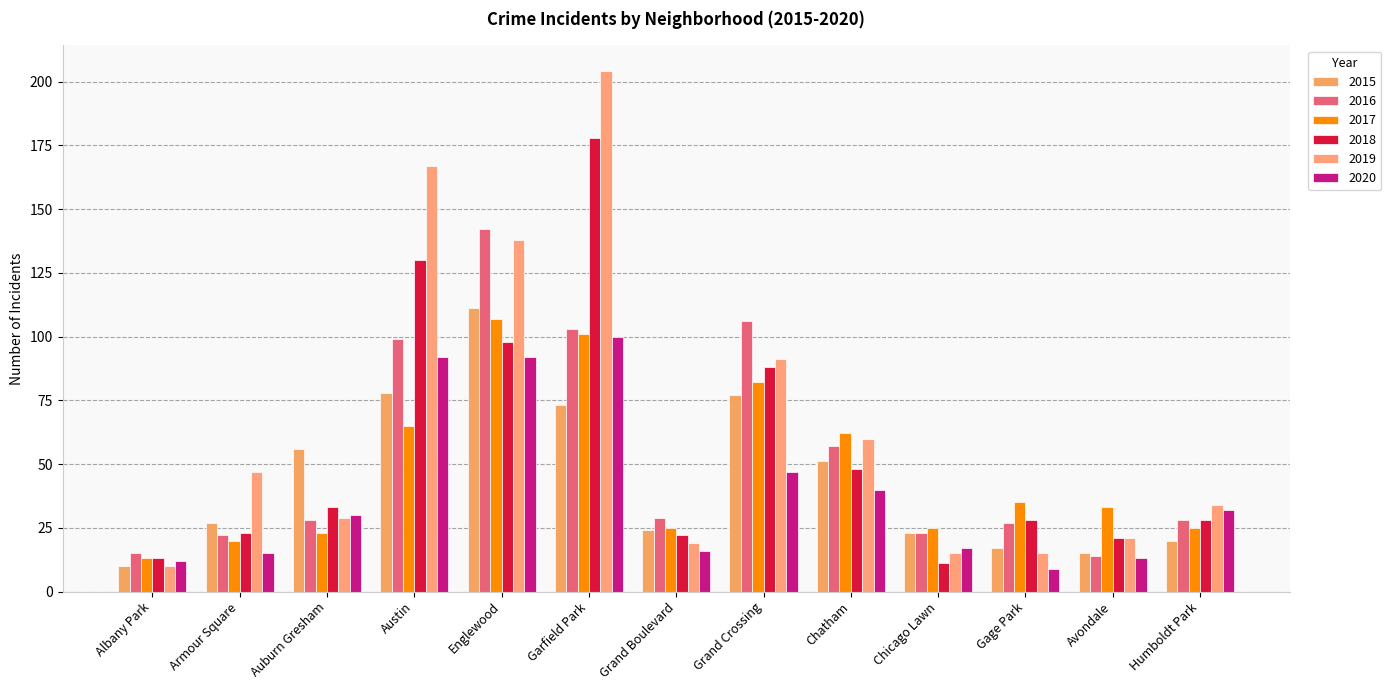

Rank the series at Armour Square from highest to lowest value.

2019, 2015, 2018, 2016, 2017, 2020